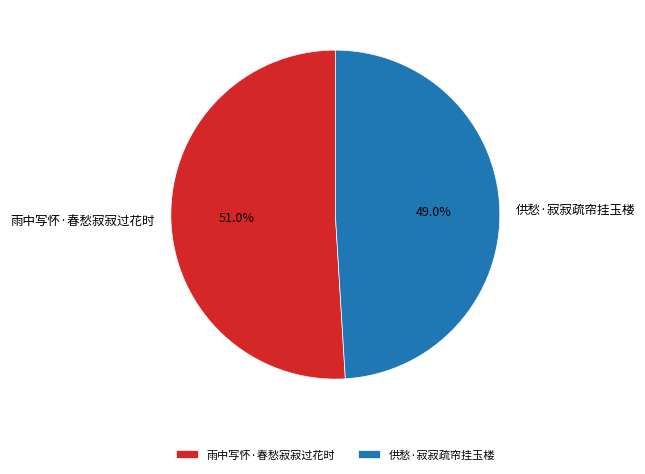

Between 供愁·寂寂疏帘挂玉楼 and 雨中写怀·春愁寂寂过花时, which is larger?

雨中写怀·春愁寂寂过花时